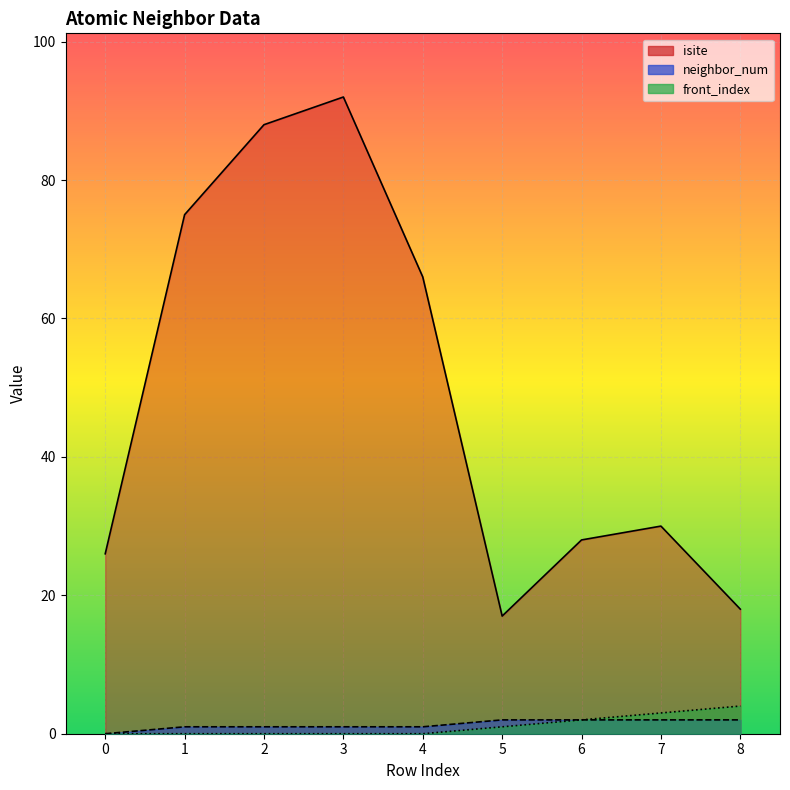

What is the total value across all series at 5?

20